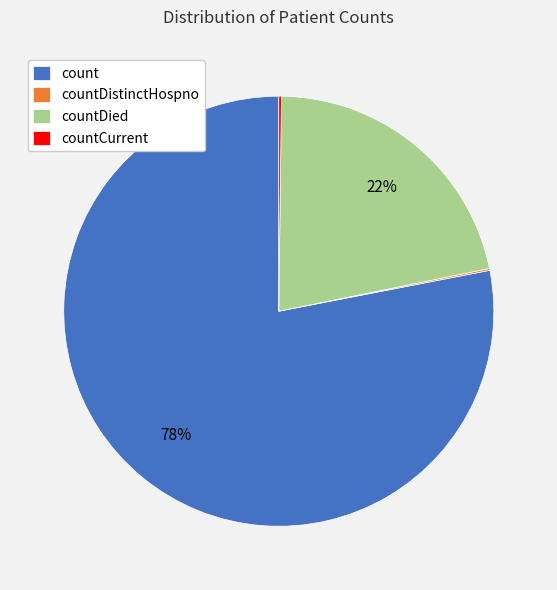

What is the ratio of the value at countDied to the value at count?

0.3